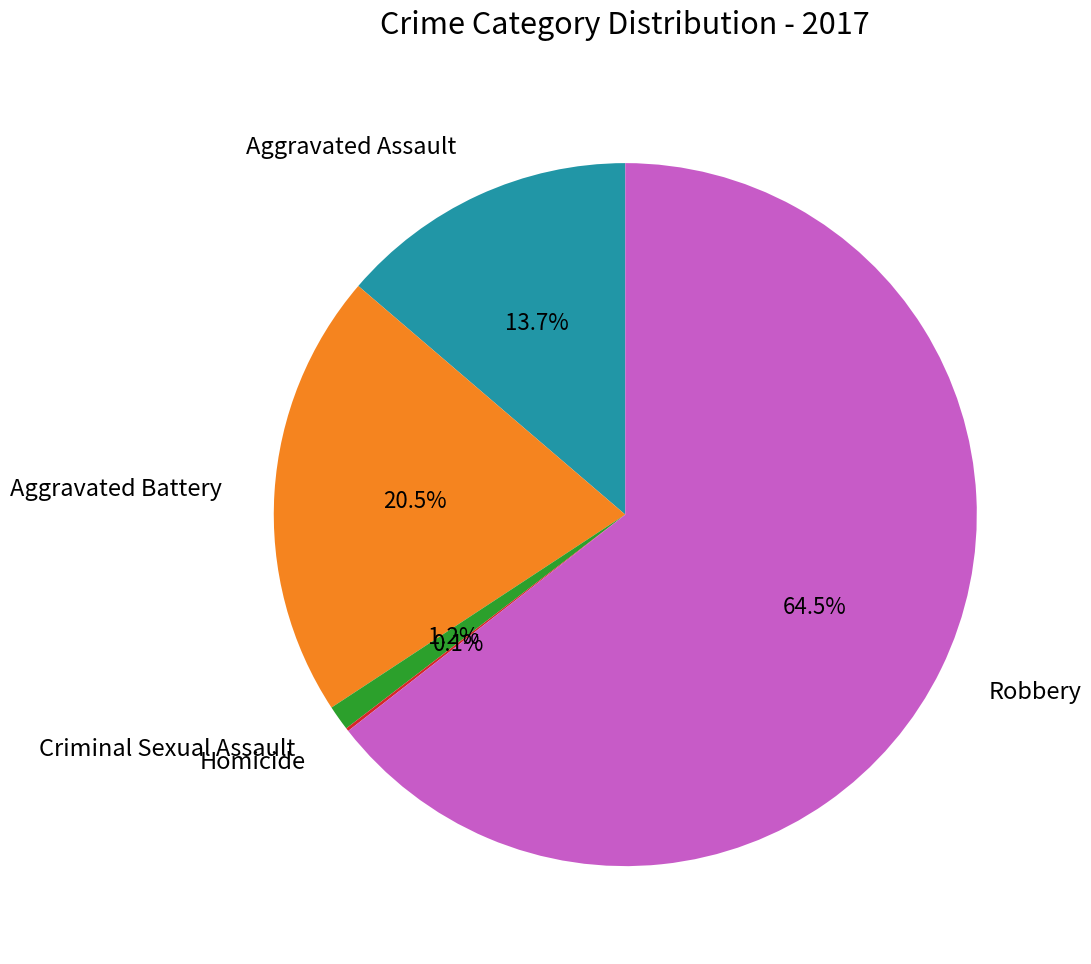

Does any single category account for the majority?

Yes